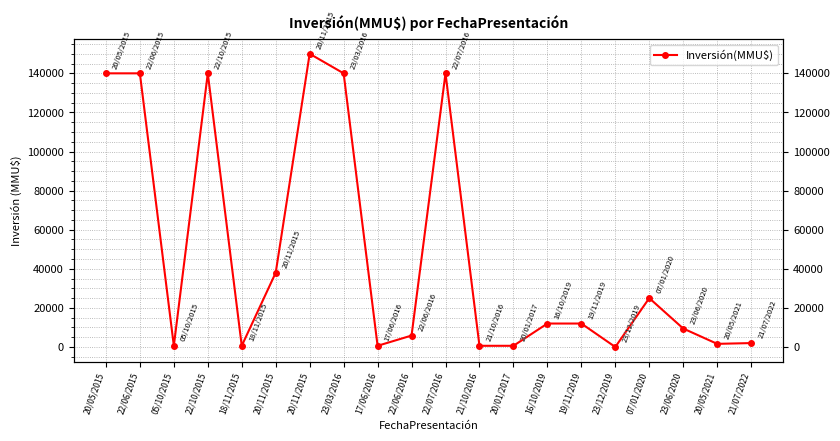

Which has a higher value, 20/05/2015 or 22/10/2015?

20/05/2015